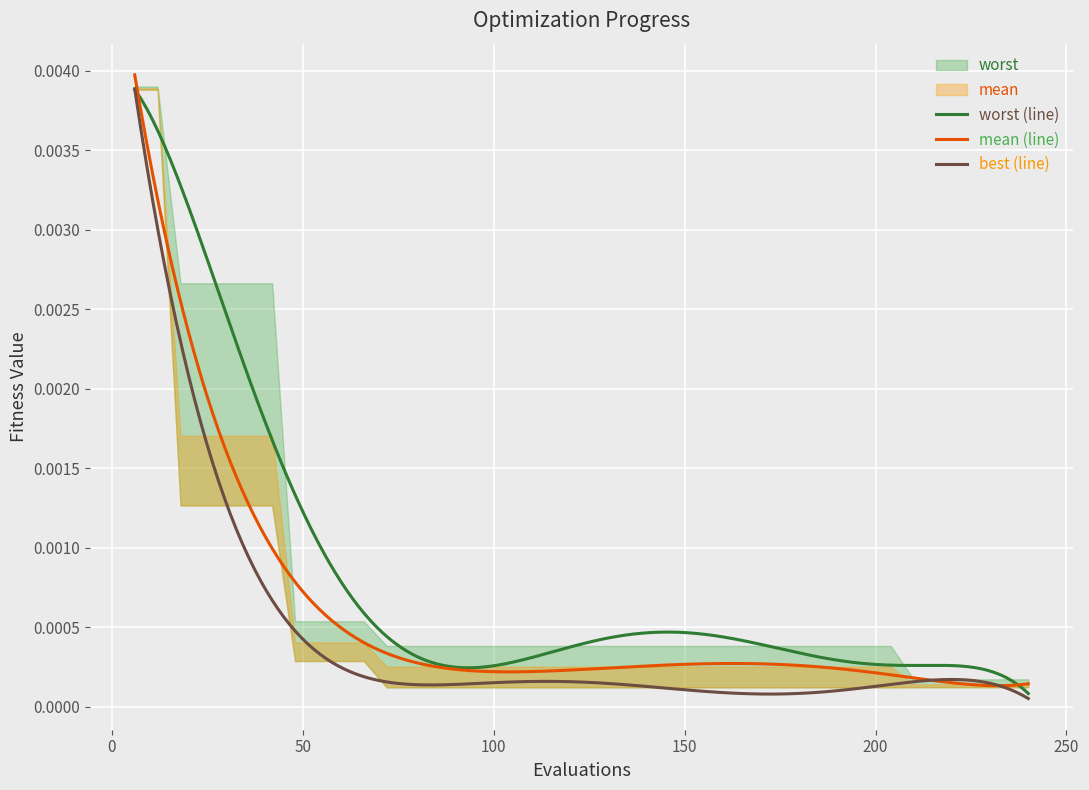

List the series in order of their overall mean, lowest first.

best, mean, worst